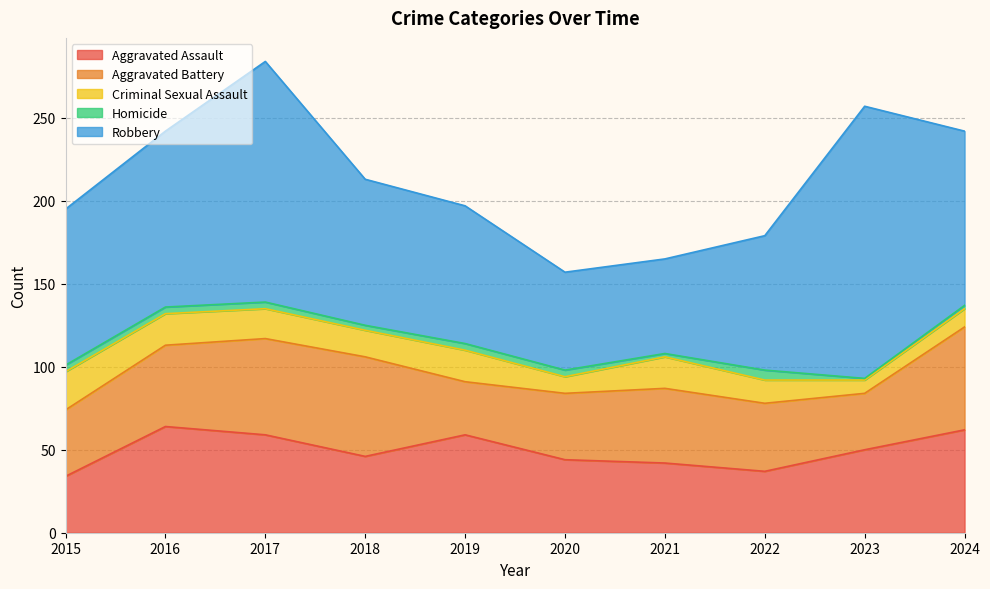

Reading left to right, what are all the values shown in this chart?

Aggravated Assault: 34	64	59	46	59	44	42	37	50	62
Aggravated Battery: 40	49	58	60	32	40	45	41	34	62
Criminal Sexual Assault: 23	19	18	16	19	10	19	14	8	11
Homicide: 4	4	4	3	4	4	2	6	1	2
Robbery: 94	106	145	88	83	59	57	81	164	105